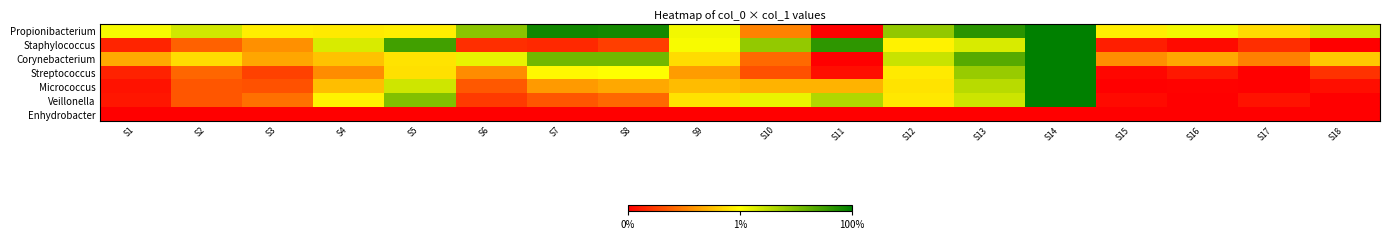

What is the spread (max minus min) of values at S18?

0.6